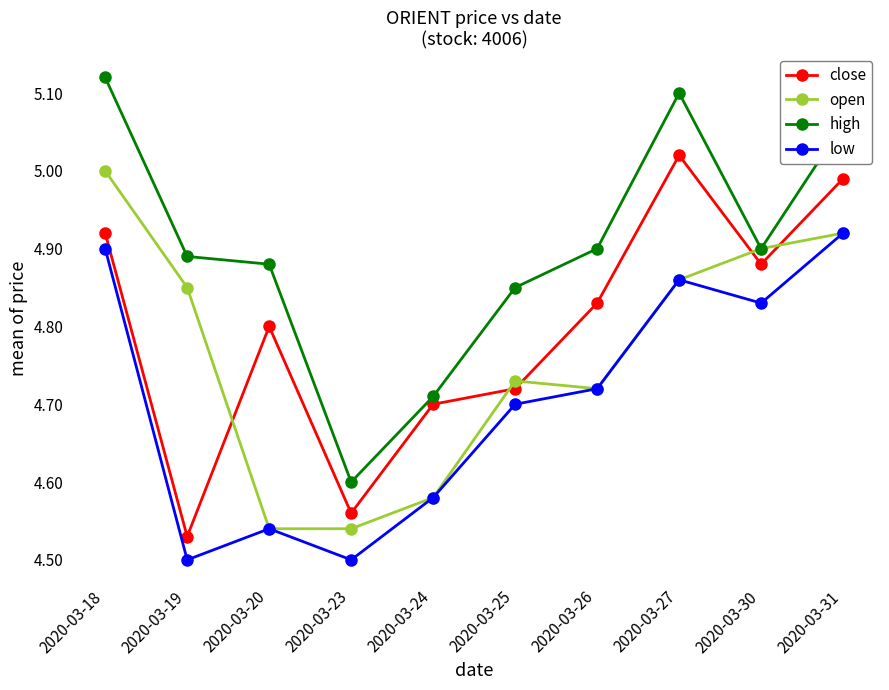

Which series has the largest total across all categories?

high